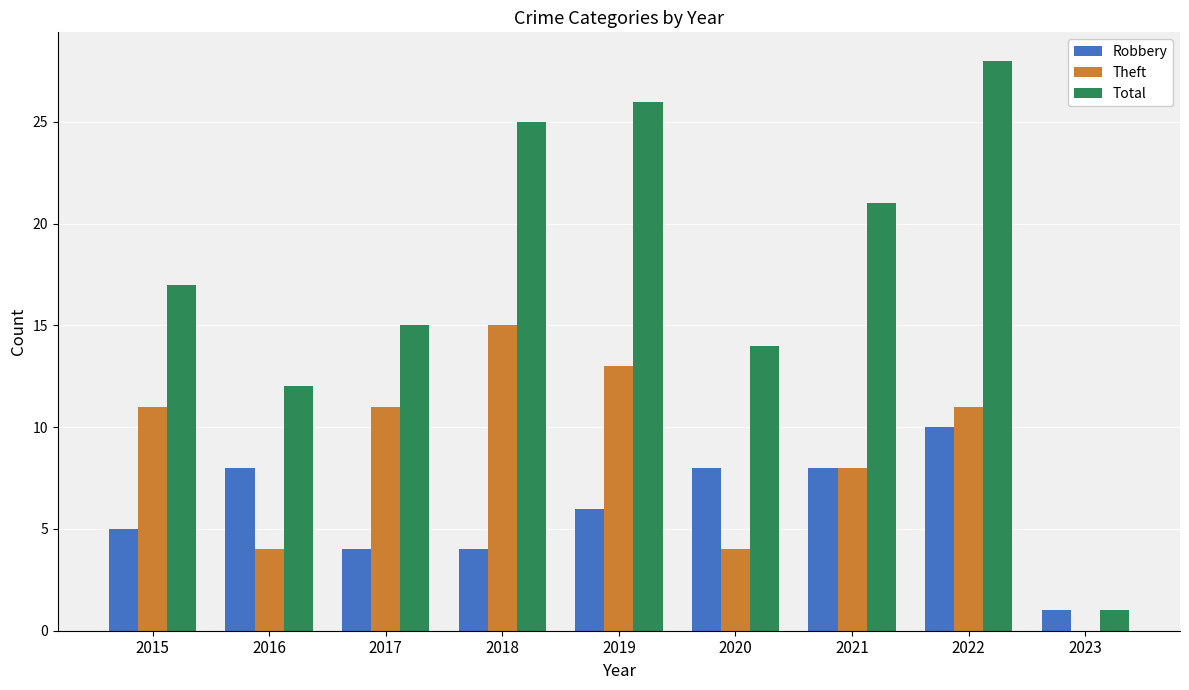

Is it true that Total equals 25 at 2018?

True